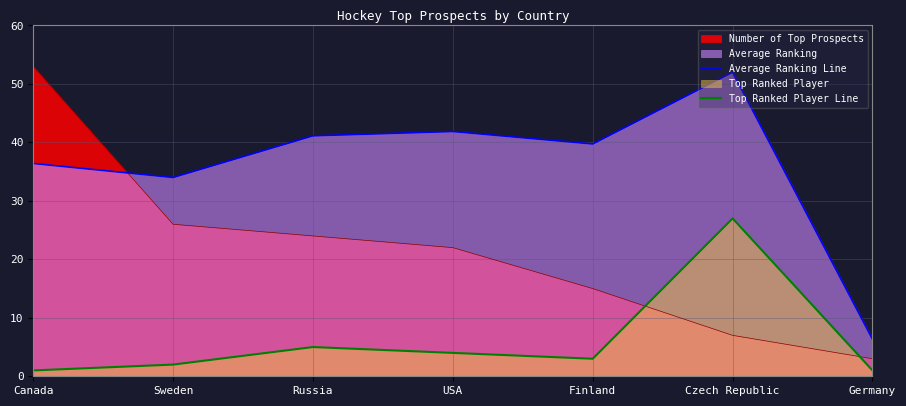

Between Russia and Germany, which series saw the biggest shift?

Average Ranking Line